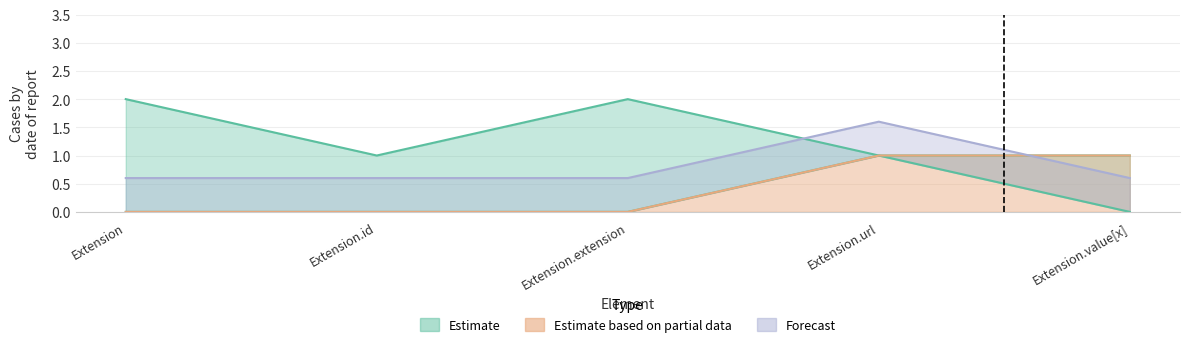

True or false: Min and Base Min cross at least once.

False